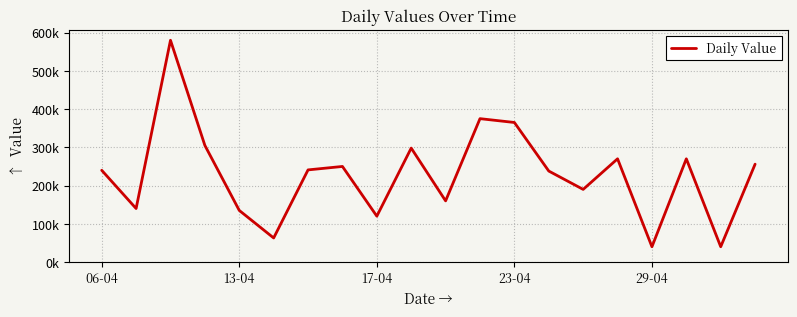

Is this an area chart (filled region under the line)?

No